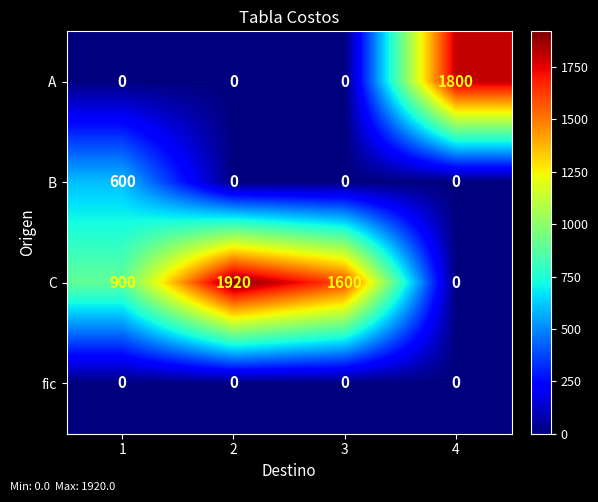

What is the greatest value displayed?

1920